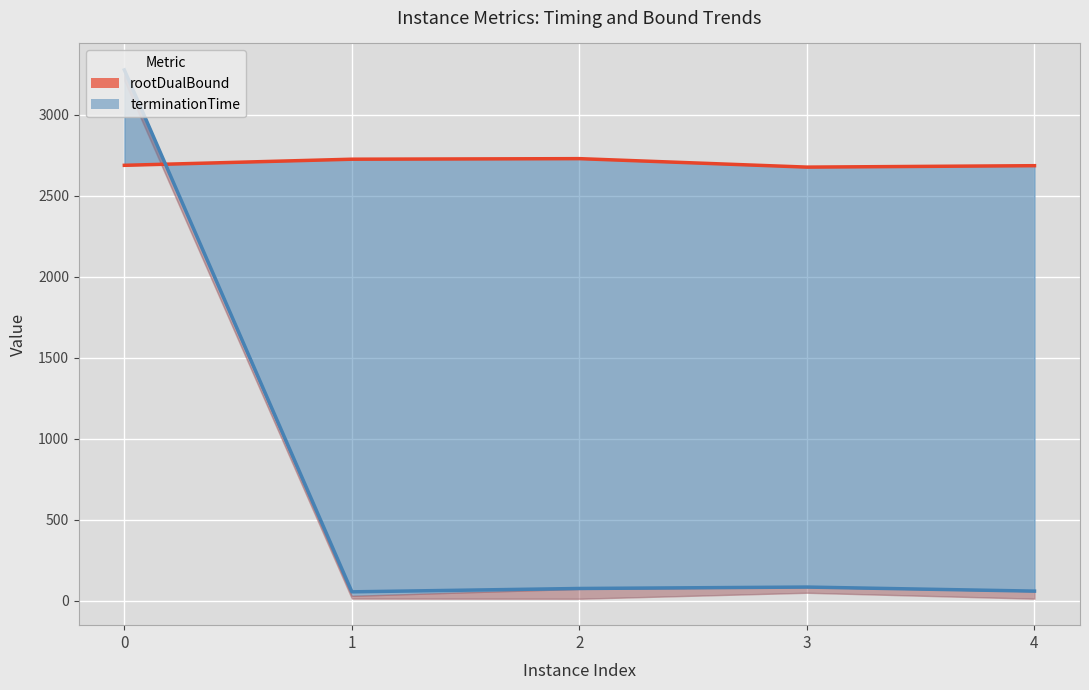

True or false: rootDualBound has more than 0 interior local peaks.

True